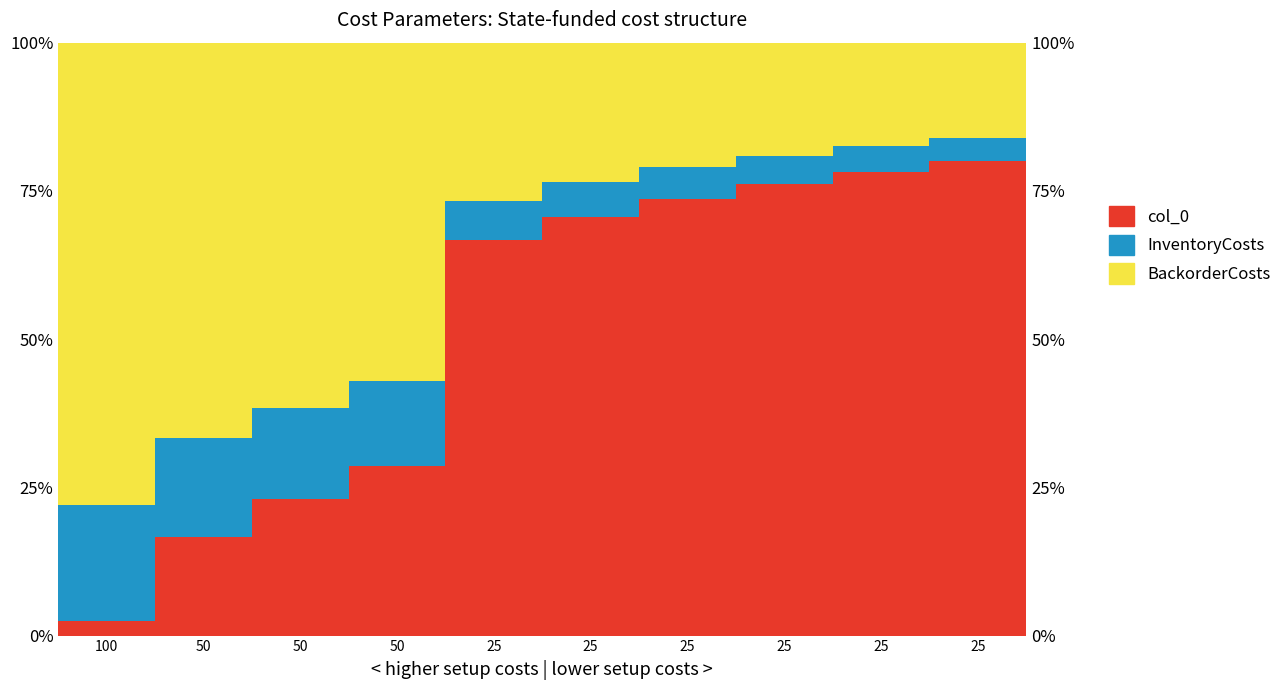

What is the highest value of the InventoryCosts series?

19.5